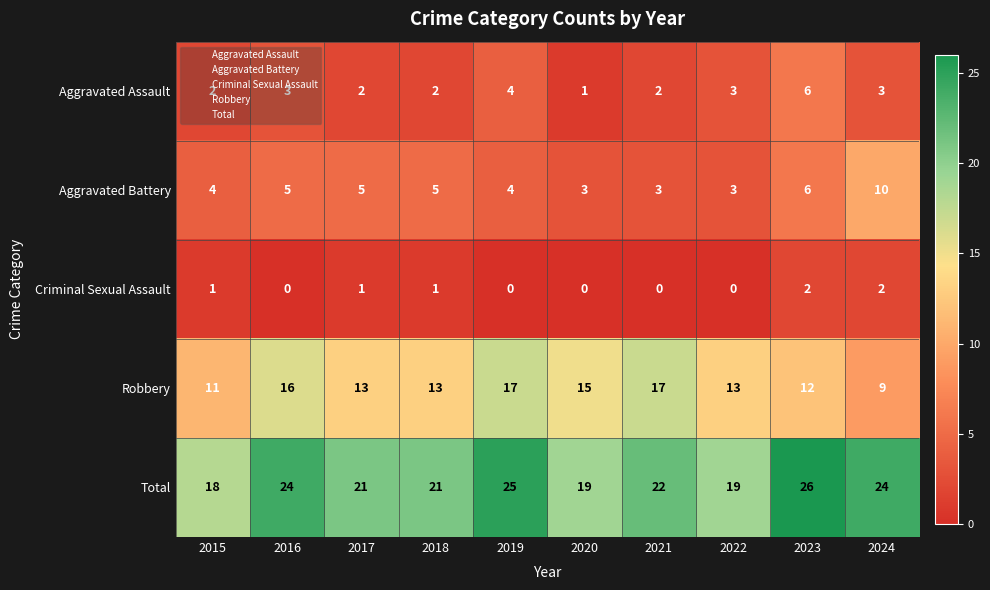

Count the number of categories in the chart.

10